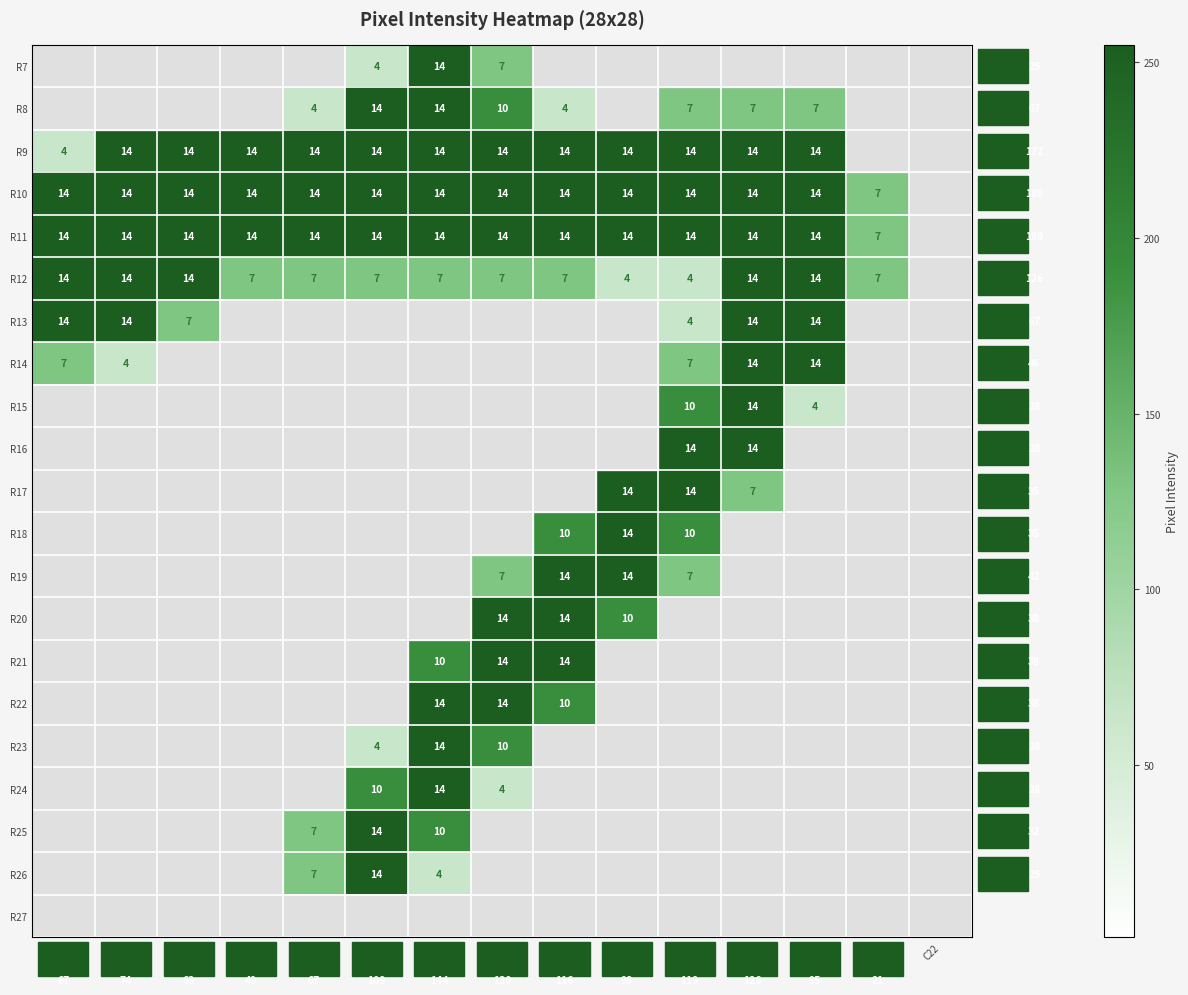

What is the greatest value displayed?

255